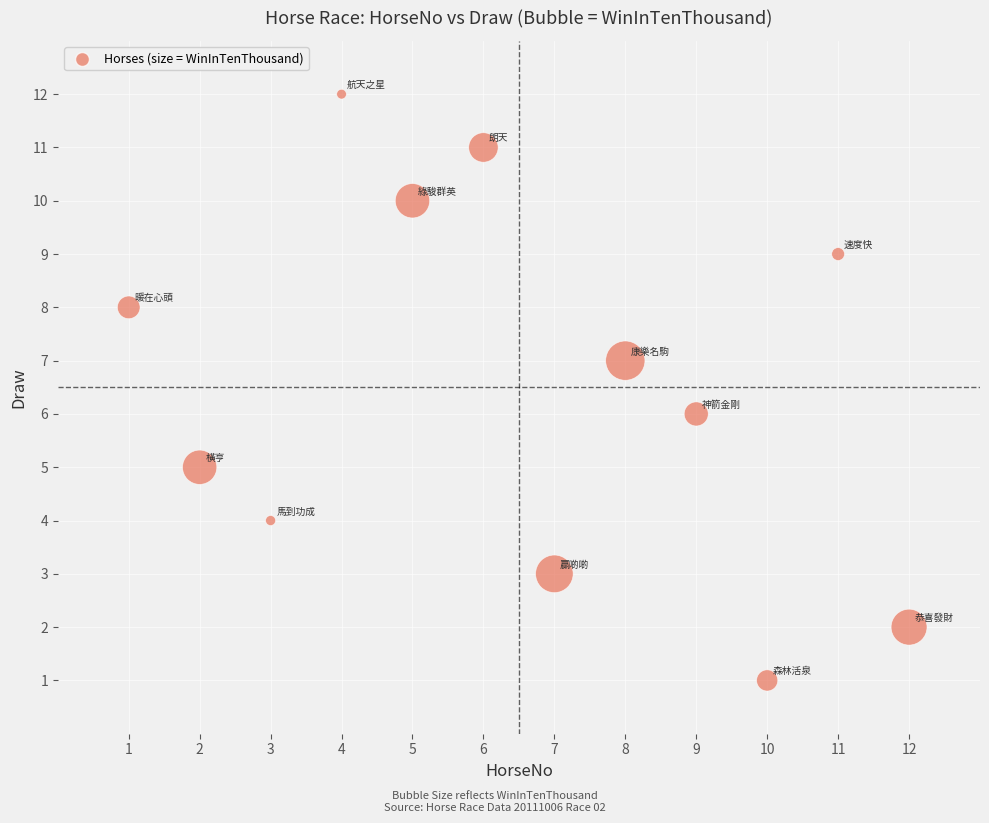

What is the range of X values (max minus min)?

11